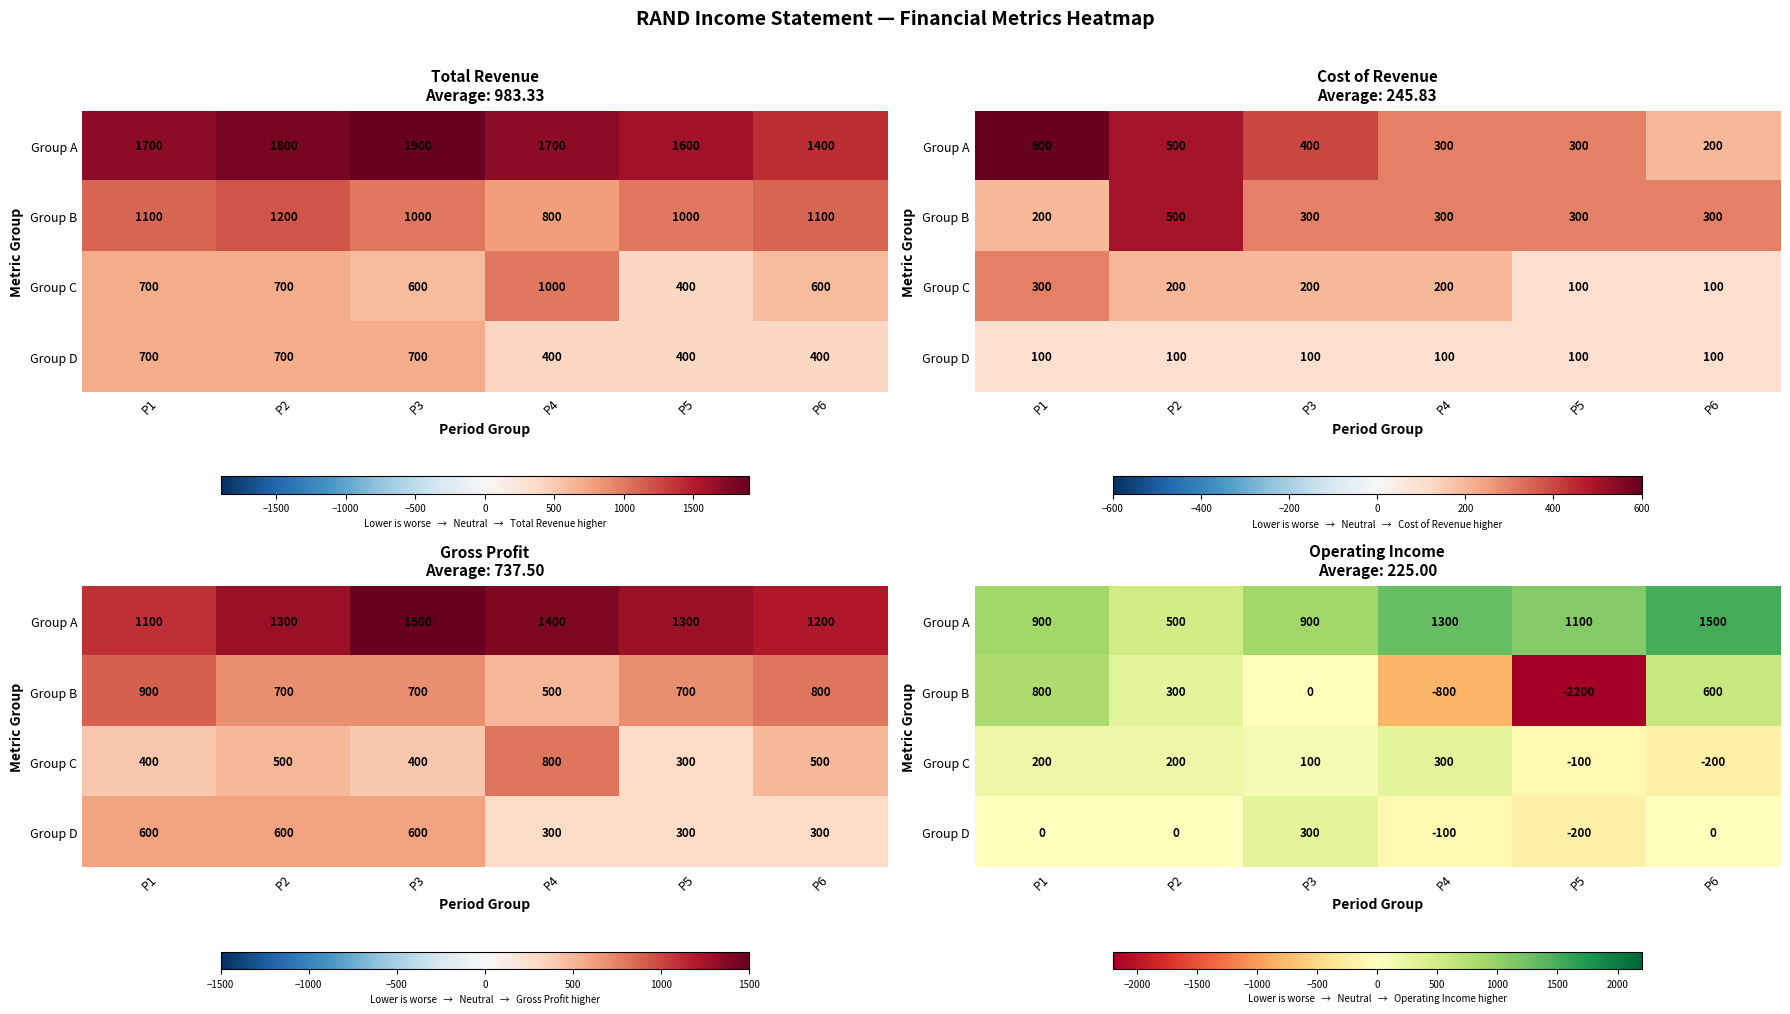

What is the difference between the second highest and second lowest values in the Group A series?

400